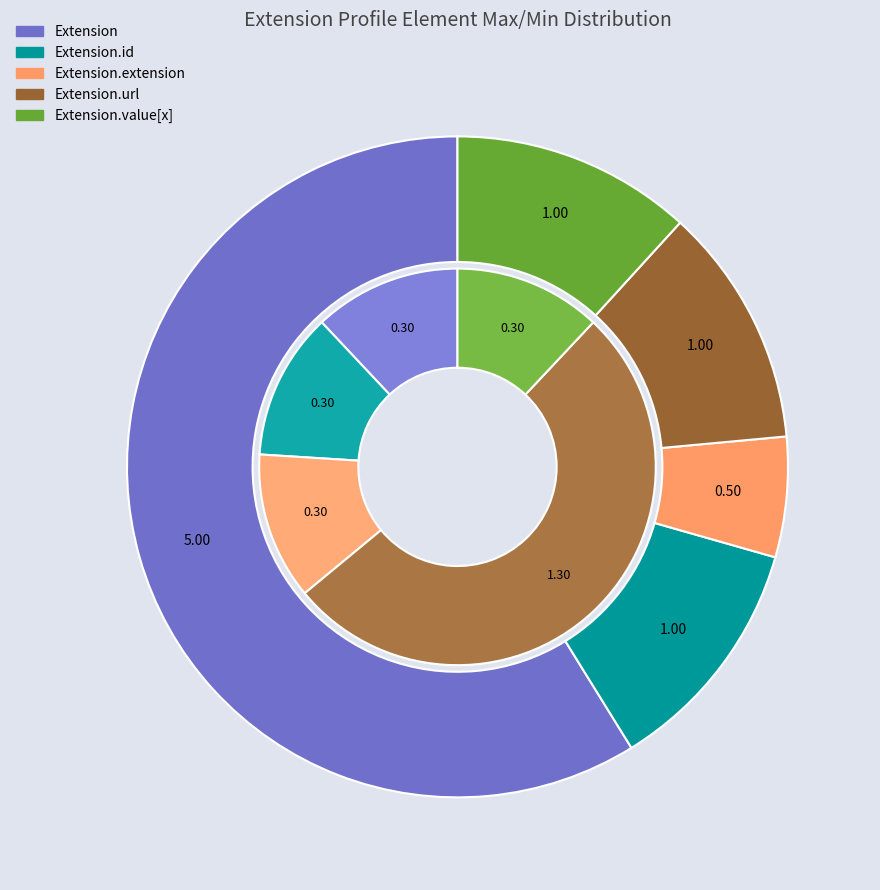

Is Extension the majority of the pie?

Yes